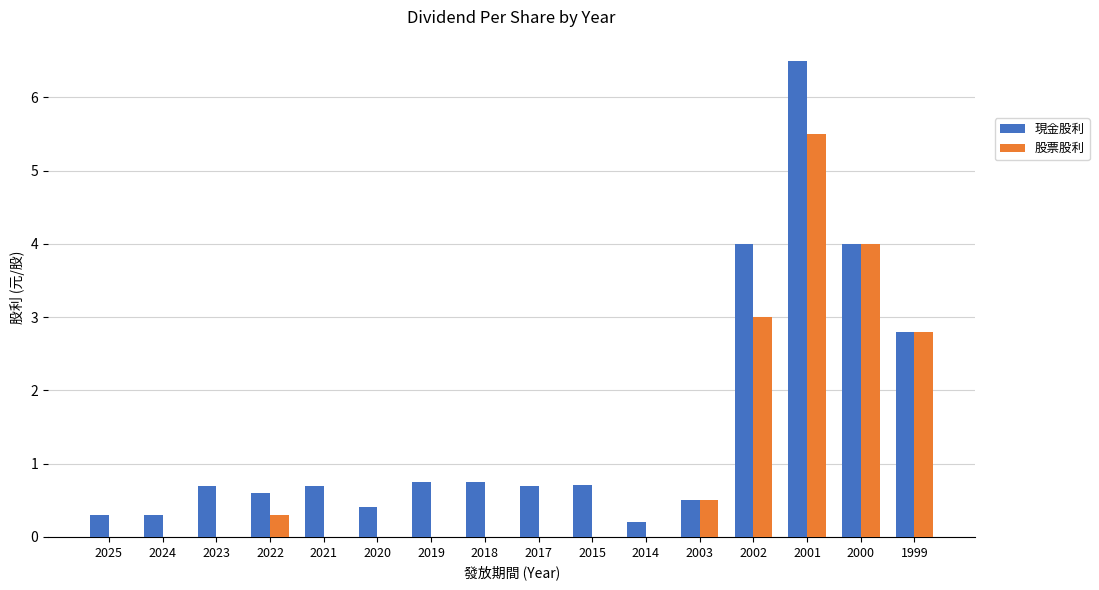

Is the value of 股票股利 at 2015 greater than the value of 現金股利 at 2014?

No